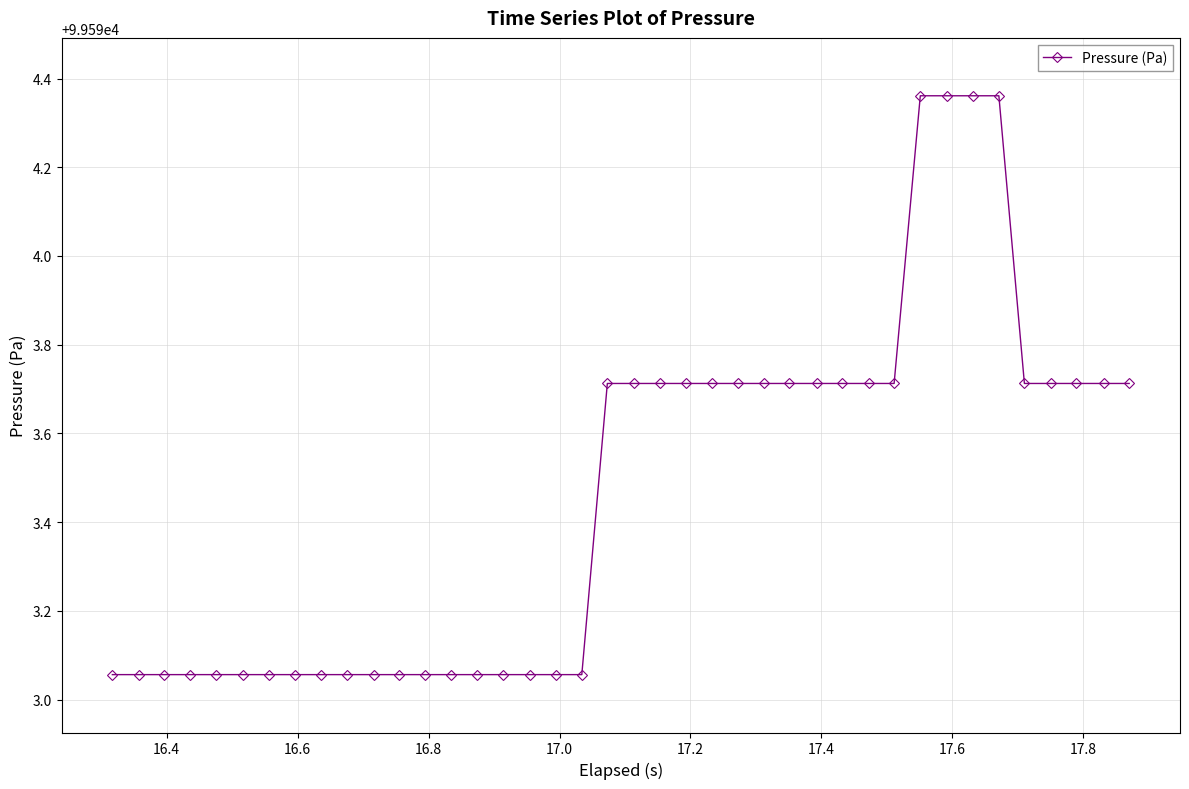

What is the value of the 23rd point from the left?

99593.7